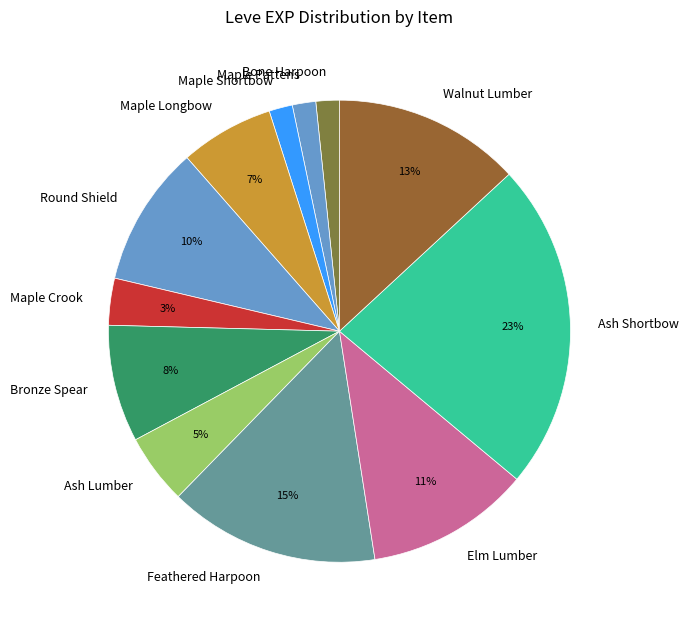

How many segments does this pie chart have?

12